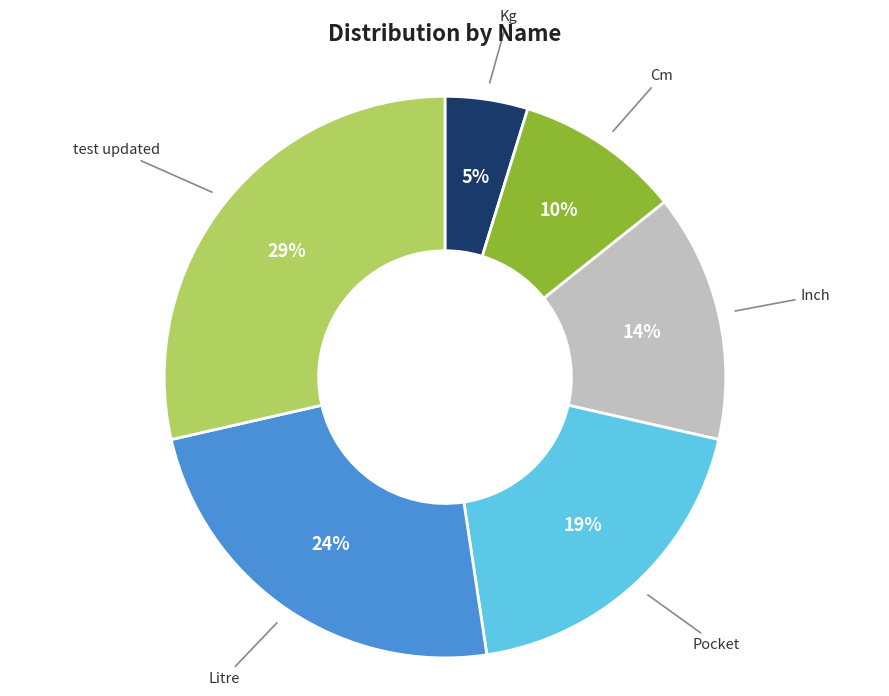

How many segments does this pie chart have?

6